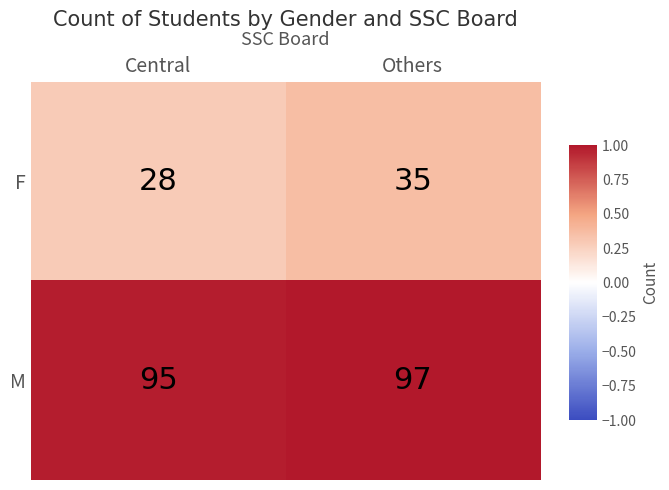

What is the average value of the F series?

32